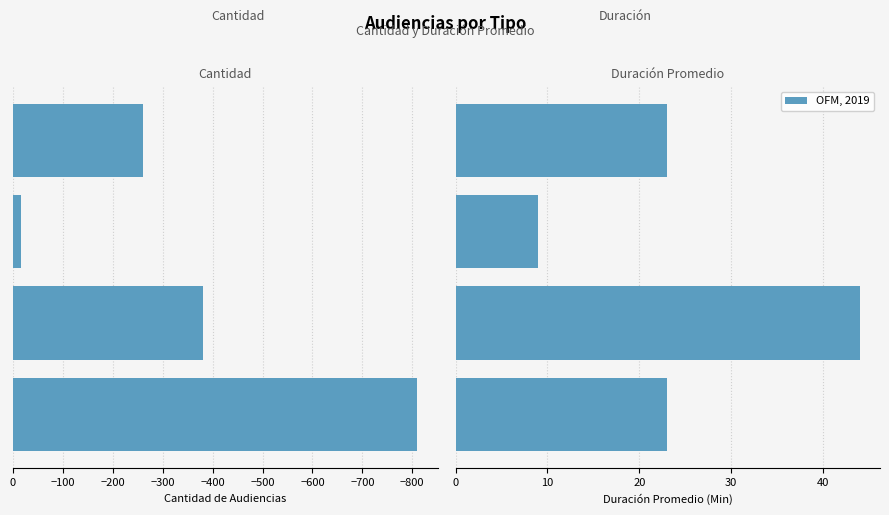

The Cantidad de Audiencias series shows -638 at −800. True or false?

False